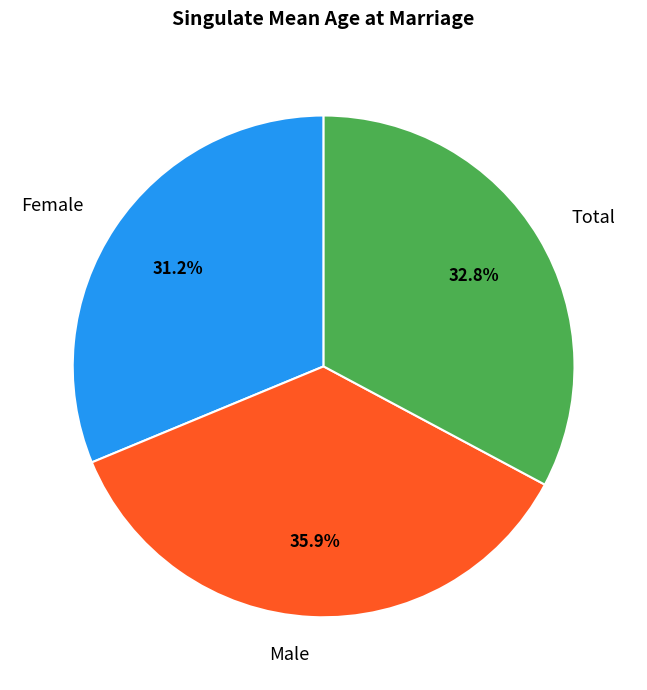

Is it true that Male is 46% of the pie?

False